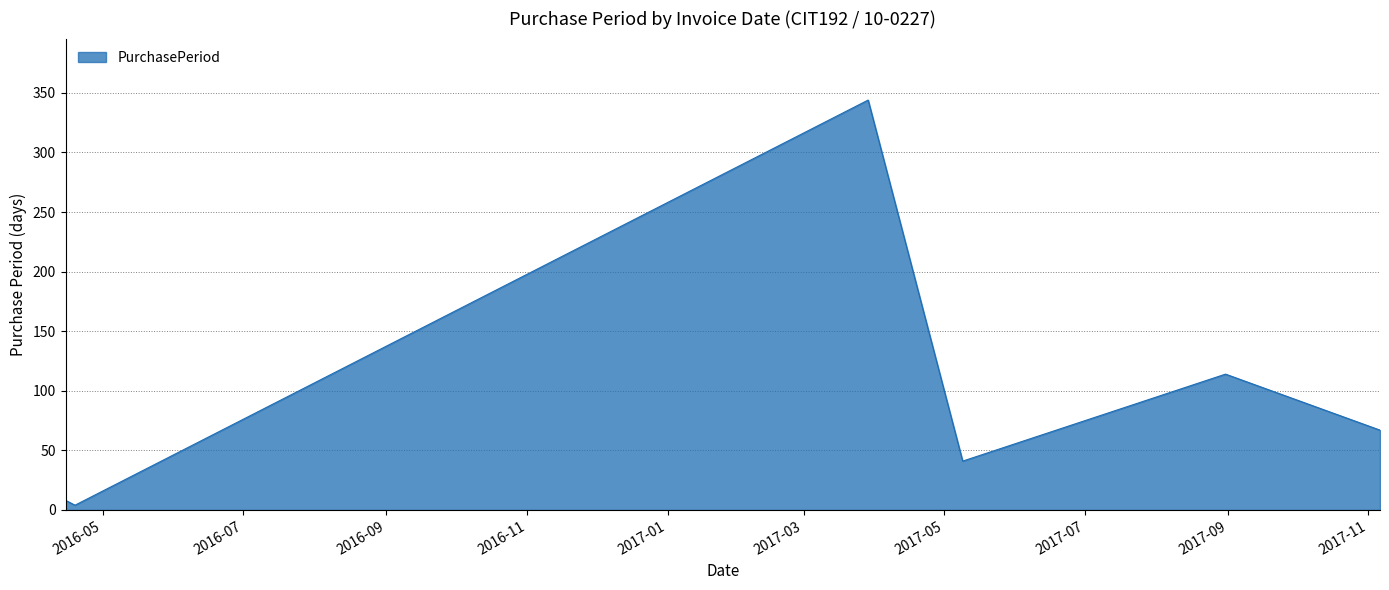

True or false: there are more than 1 points higher than both neighbors.

True